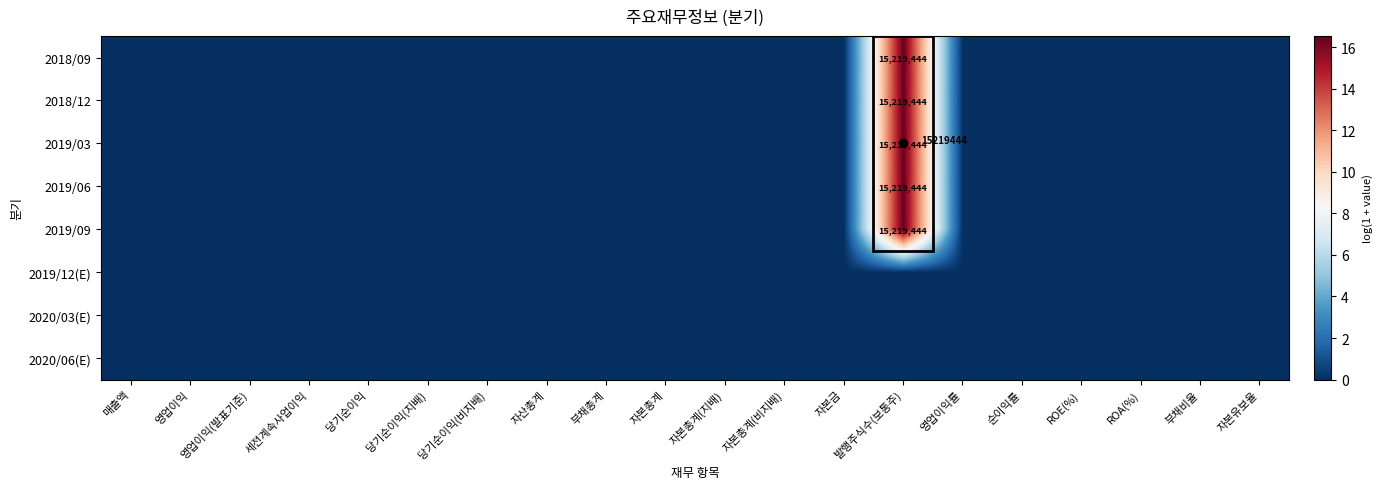

True or false: 2019/03 has a value of 29.2 at 발행주식수(보통주).

False